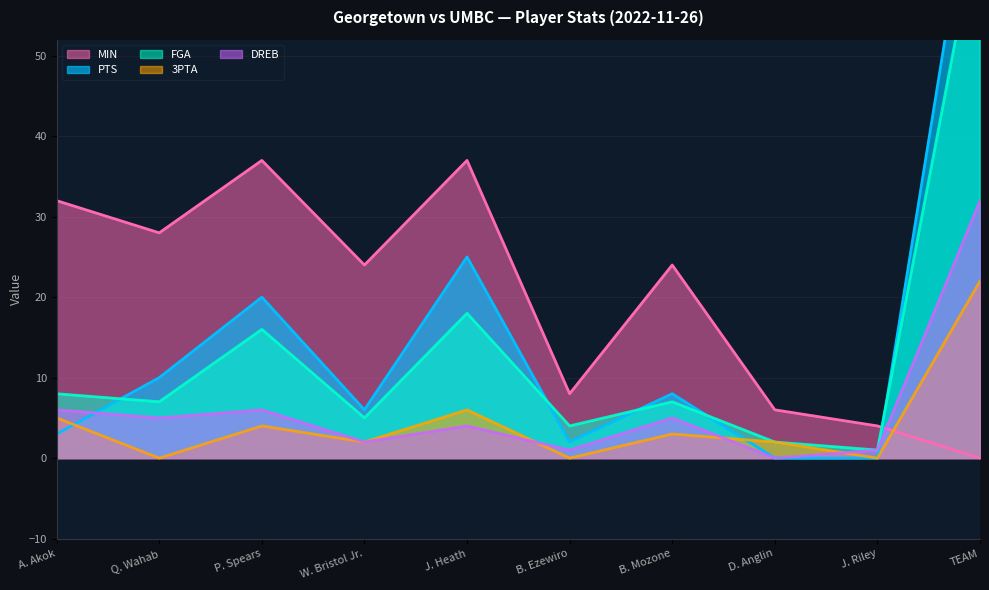

Reading left to right, extract all data points from this chart.

PTS: 3	10	20	6	25	2	8	0	0	79
FGA: 8	7	16	5	18	4	7	2	1	68
MIN: 32	28	37	24	37	8	24	6	4	0
3PTA: 5	0	4	2	6	0	3	2	0	22
DREB: 6	5	6	2	4	1	5	0	1	32